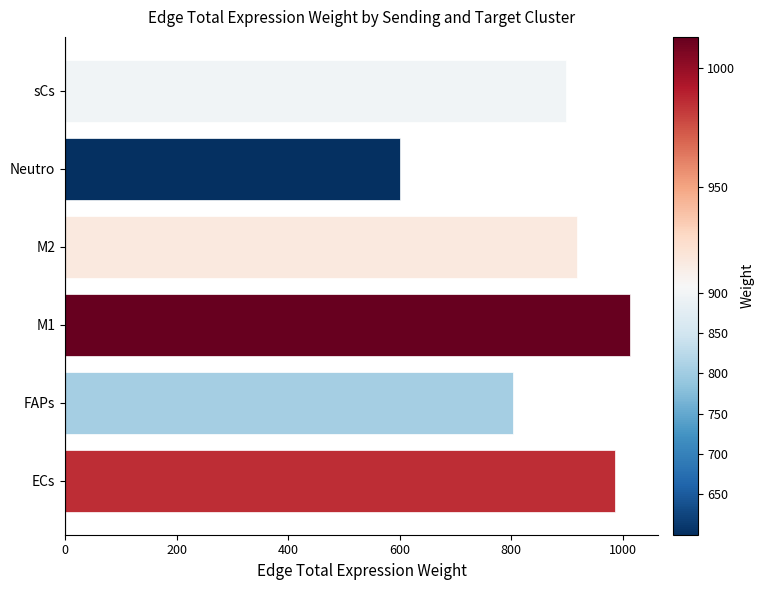

Which has a higher value, FAPs or M2?

M2